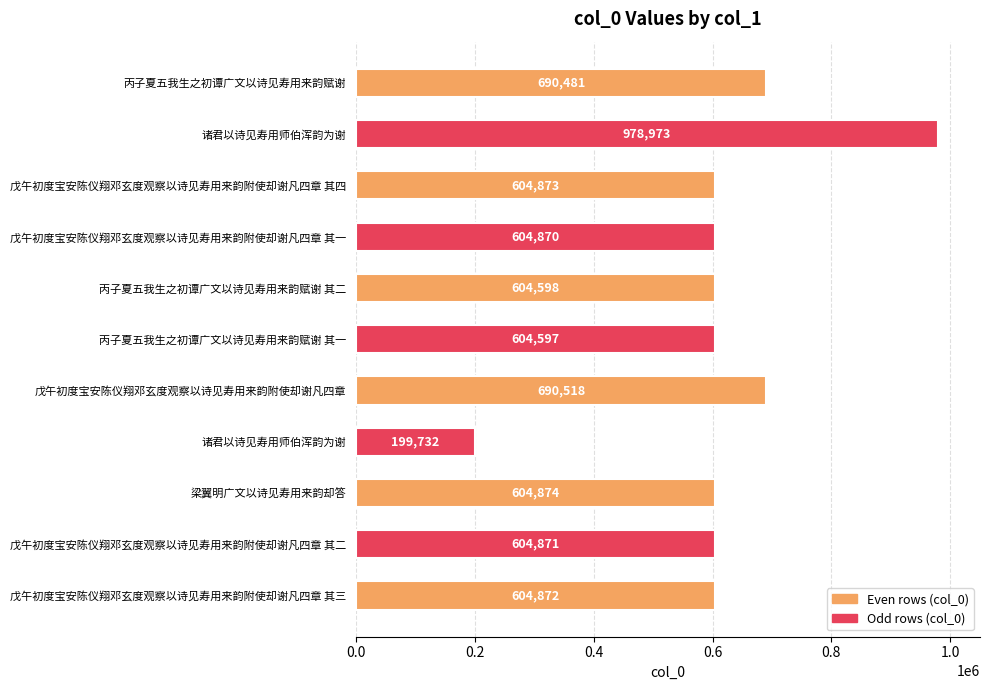

How many categories are shown in the chart?

11